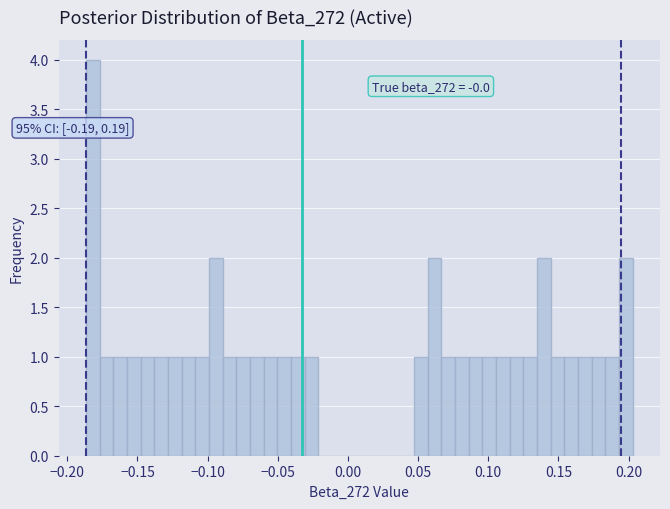

Read against the x-axis, roughly where is the centre of the tallest bar?

-0.180